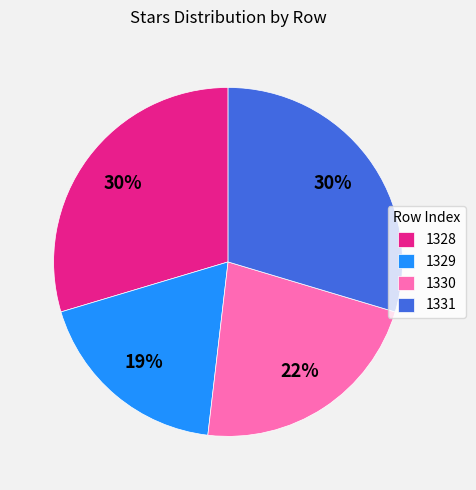

Is it true that 1331 is 37% of the pie?

False